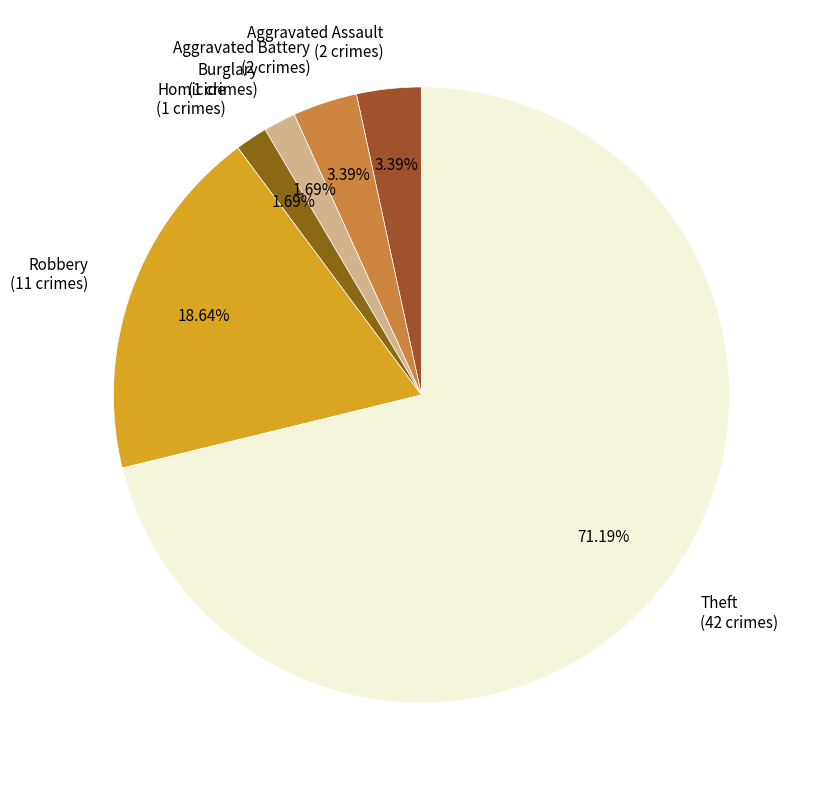

Between Aggravated Battery (2 crimes) and Theft (42 crimes), which is larger?

Theft (42 crimes)